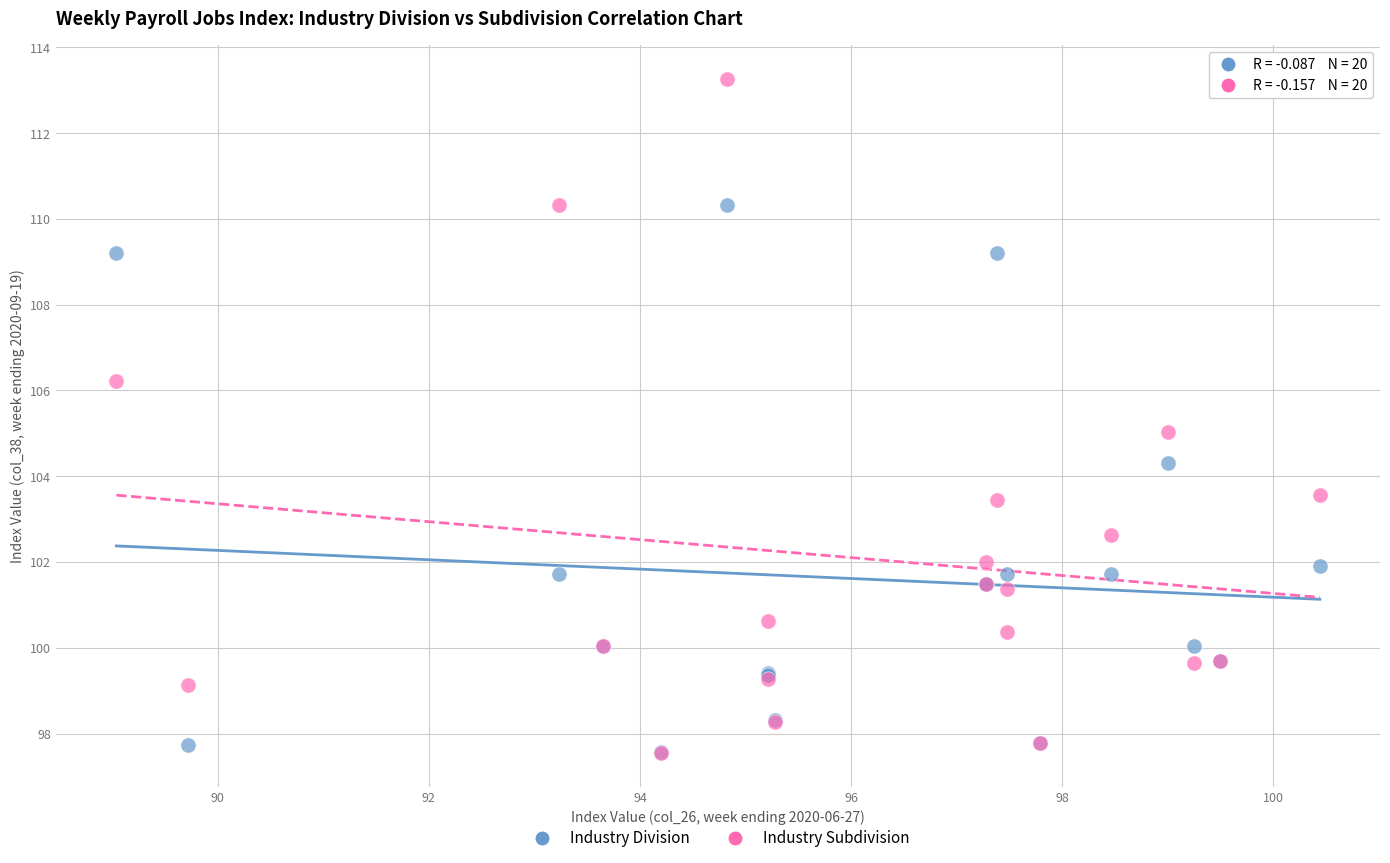

Which series reaches the maximum Y coordinate?

Industry Subdivision